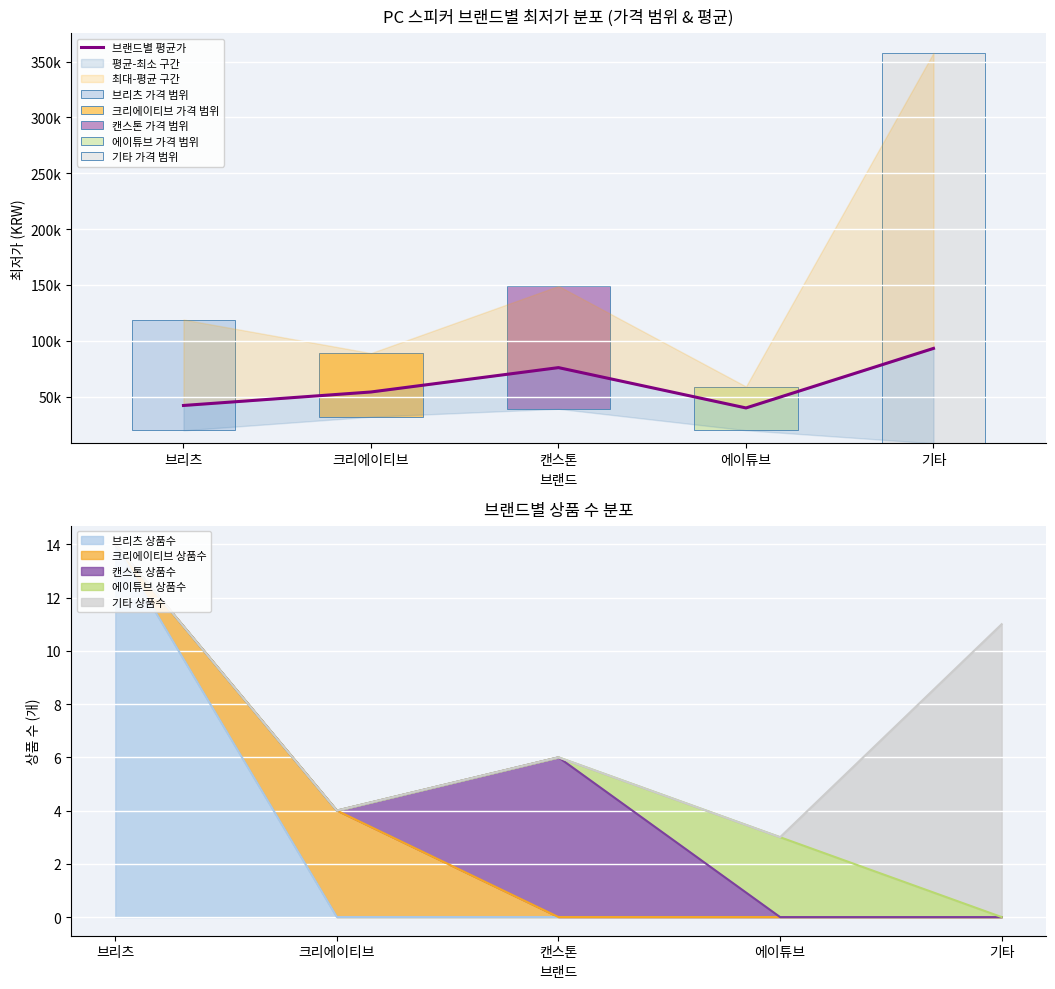

What is the approximate value of 브리츠 상품수 at 브리츠?

14